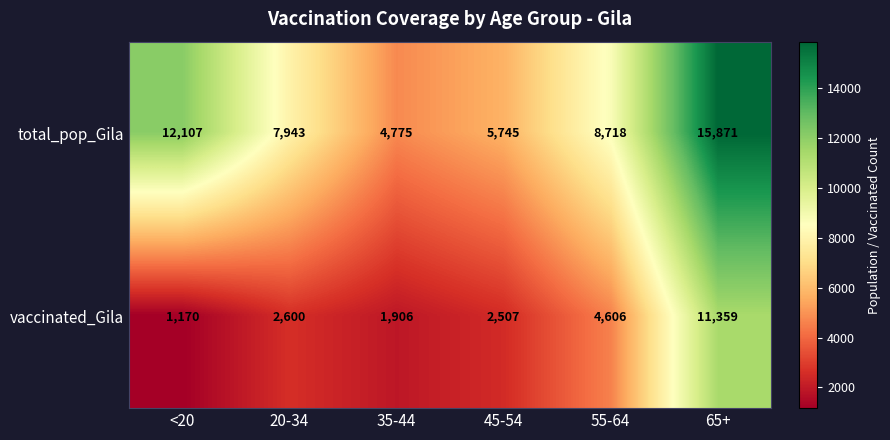

Reading right to left, what are all the values shown in this chart?

total_pop_Gila: 65+=15871	55-64=8718	45-54=5745	35-44=4775	20-34=7943	<20=12107
vaccinated_Gila: 65+=11359	55-64=4606	45-54=2507	35-44=1906	20-34=2600	<20=1170